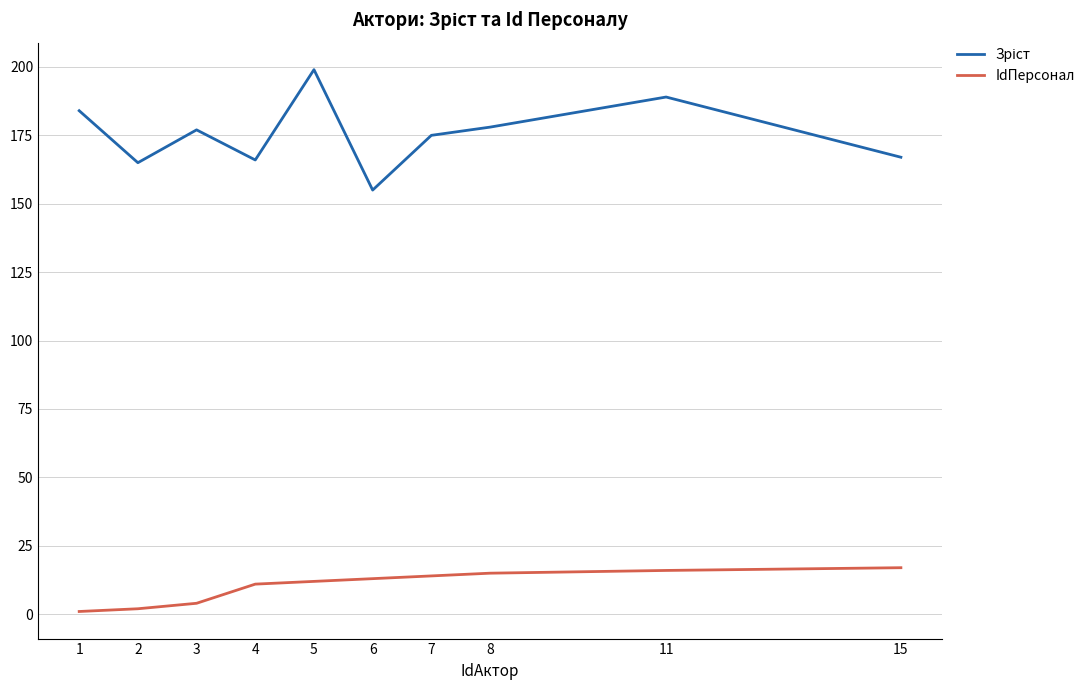

What is the maximum value shown in the chart?

199